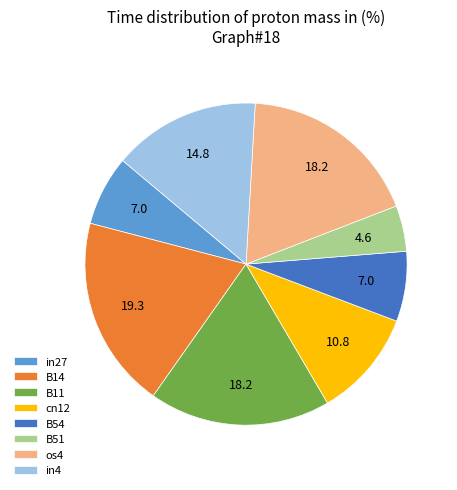

What is the largest slice in the pie chart?

B14